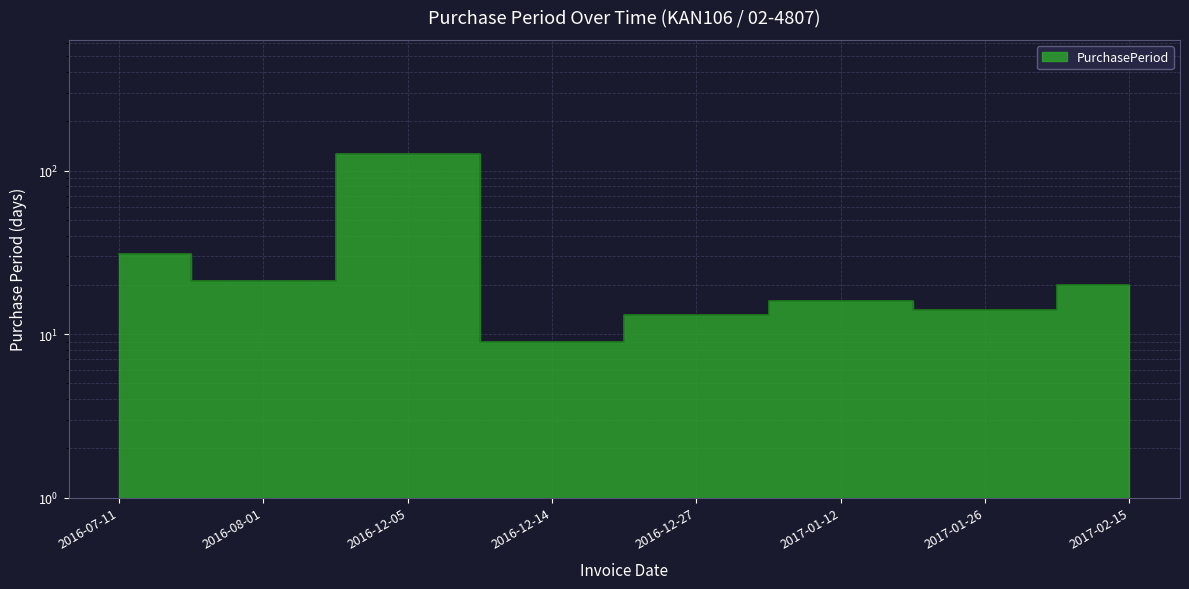

Rank the categories by value from highest to lowest.

2016-12-05, 2016-07-11, 2016-08-01, 2017-02-15, 2017-01-12, 2017-01-26, 2016-12-27, 2016-12-14